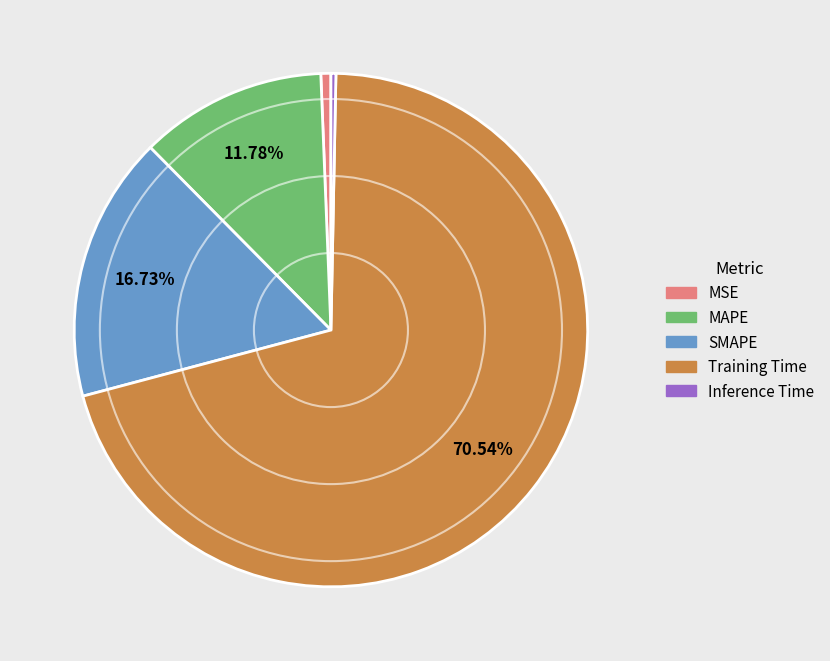

Which category has the biggest portion of the pie?

Training Time